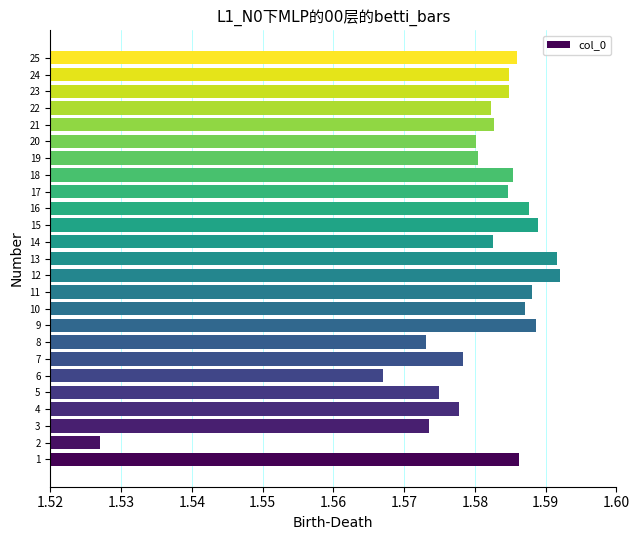

Which has a higher value, 14 or 13?

13